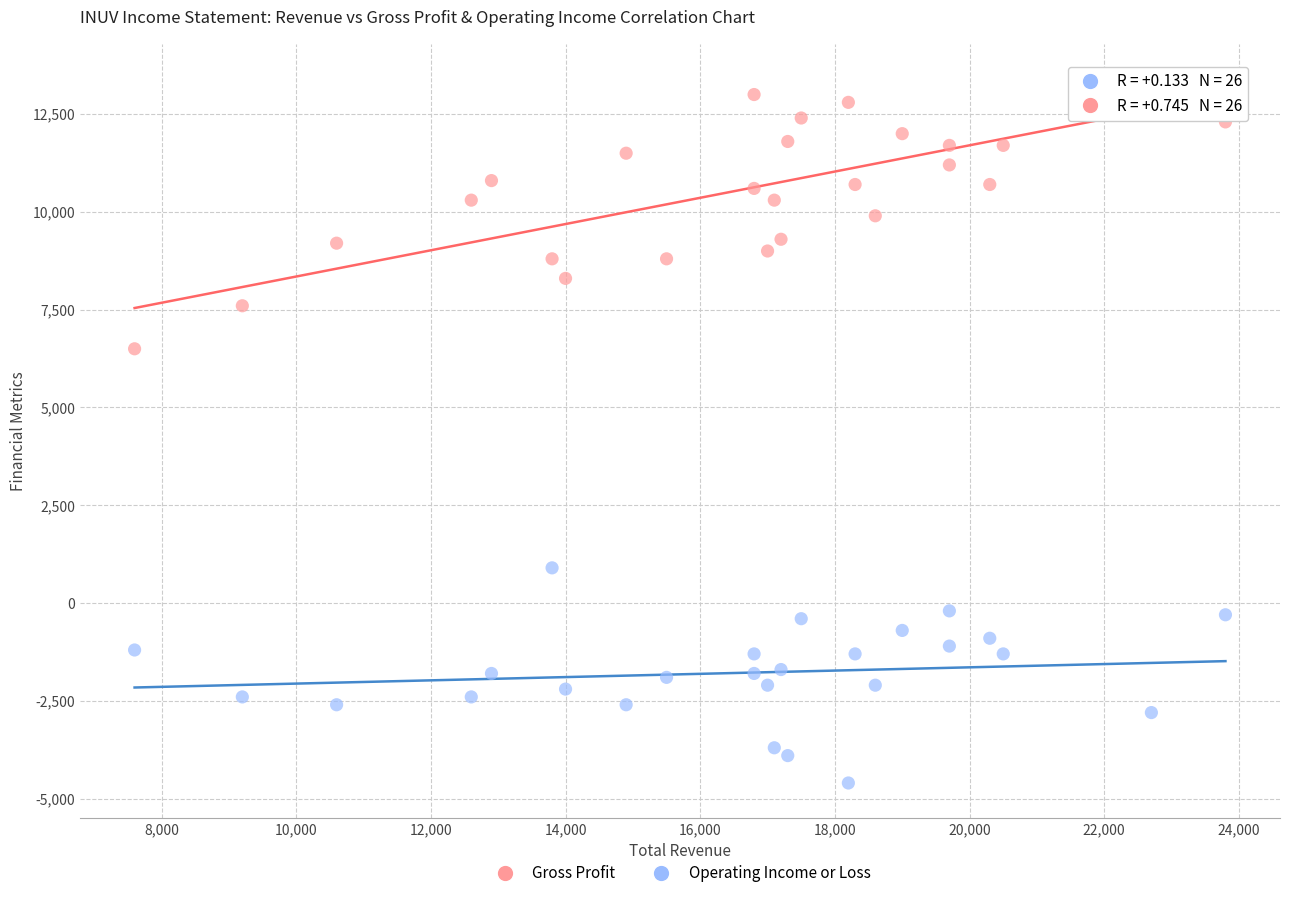

Across all series, what Y value is closest to 4400?

6500